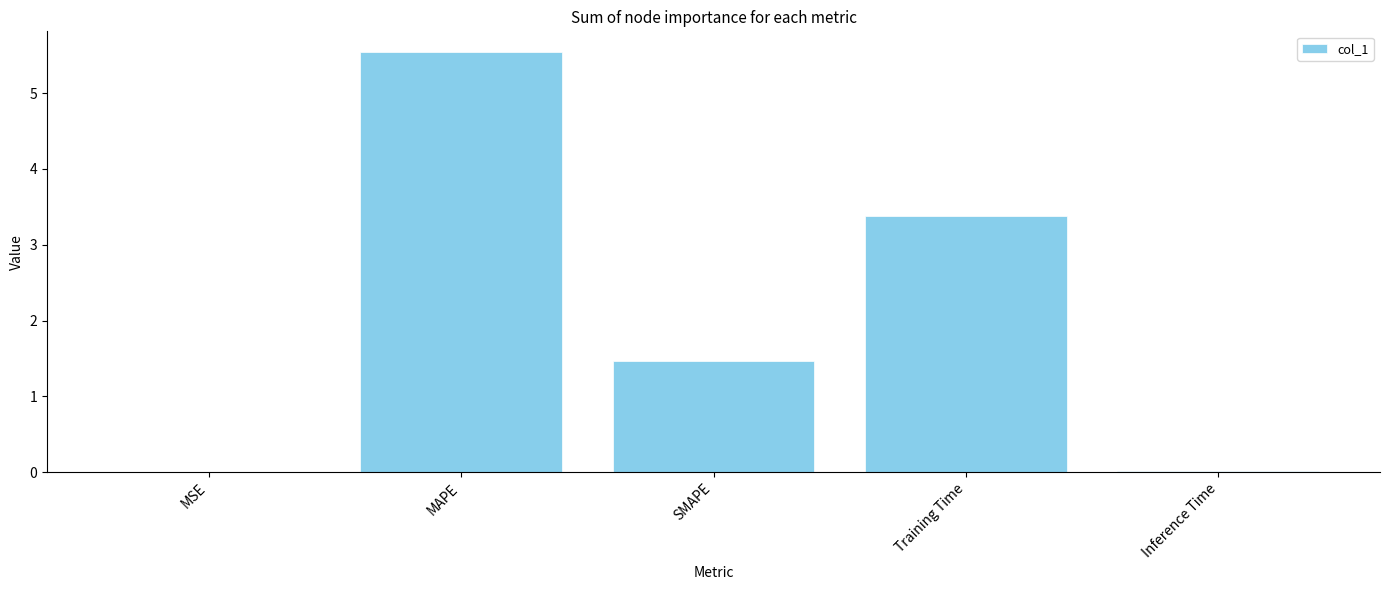

How many categories are shown in the chart?

5